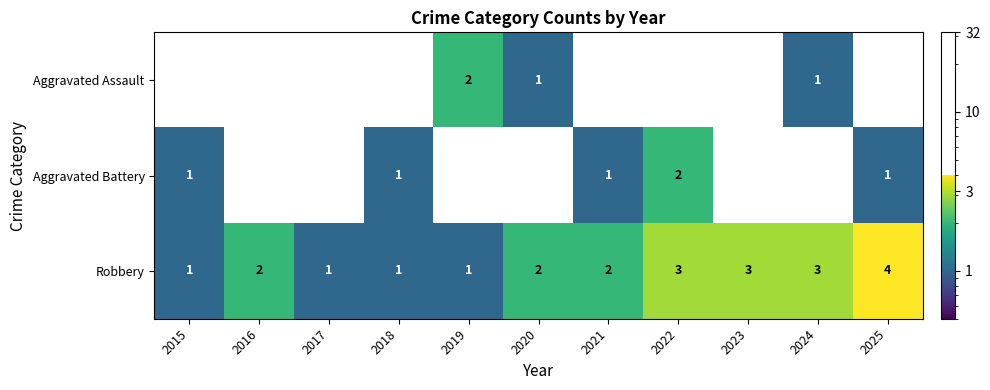

What is the sum of all Aggravated Assault values?

4